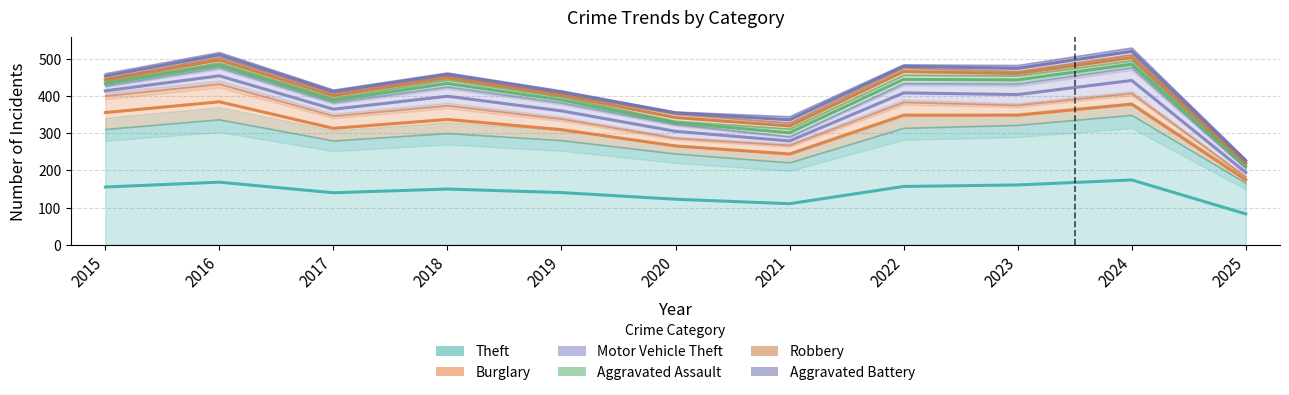

True or false: Robbery has more than 1 interior local peaks.

True